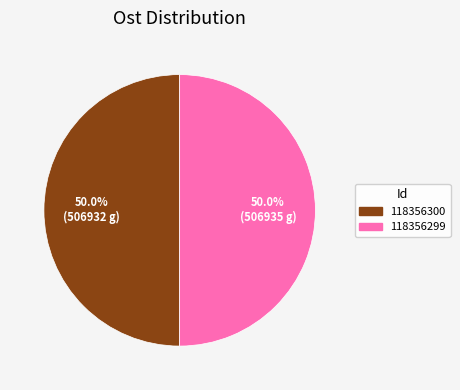

How much of the chart is everything except 118356299?

50.0%